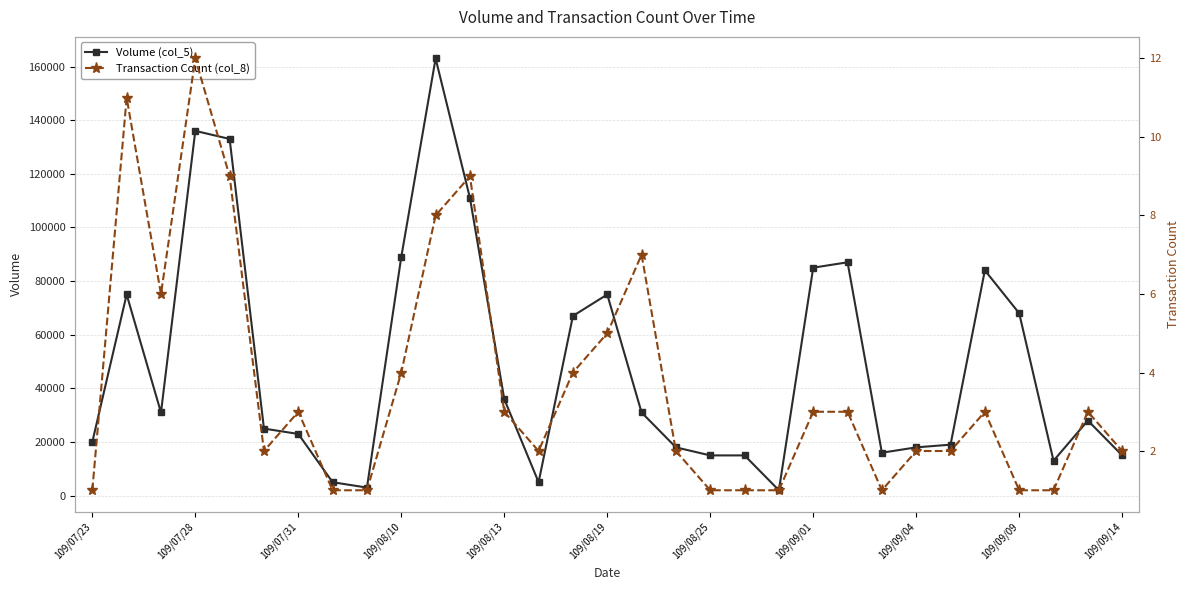

Rank the series by their maximum value, from lowest to highest.

Transaction Count (col_8), Volume (col_5)